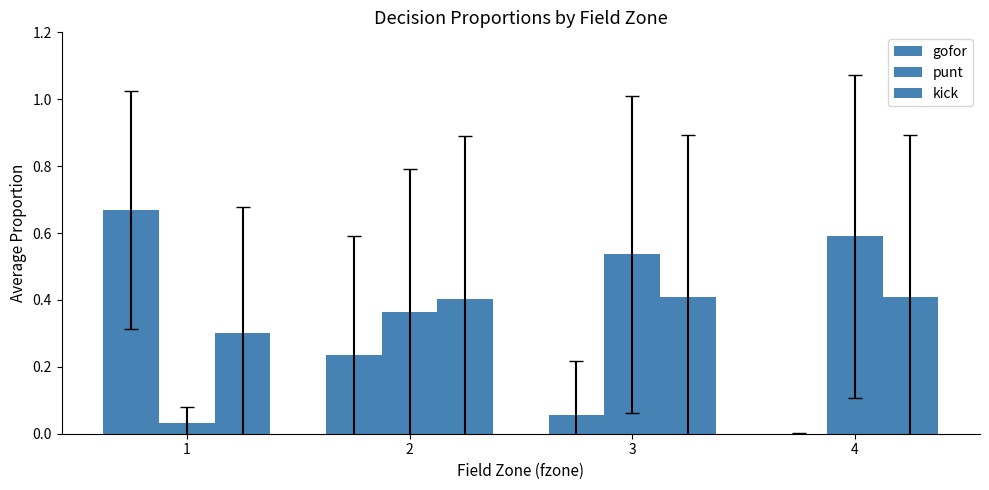

Which series has the largest total across all categories?

kick